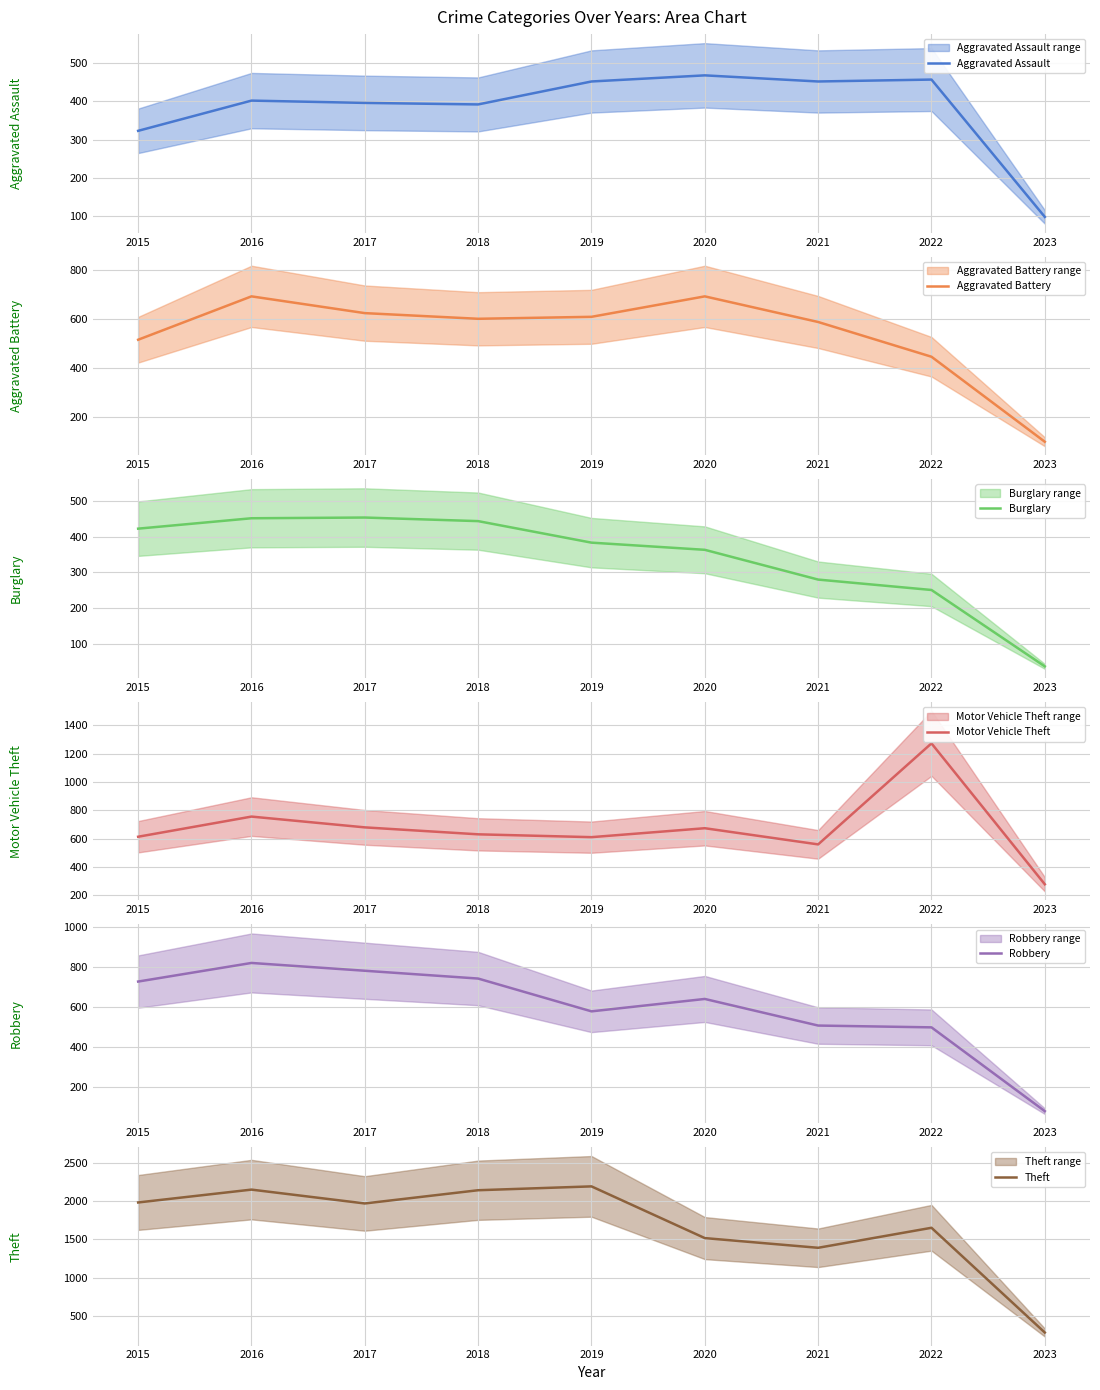

What is the sum of the Robbery values at 2017 and 2019?

1357